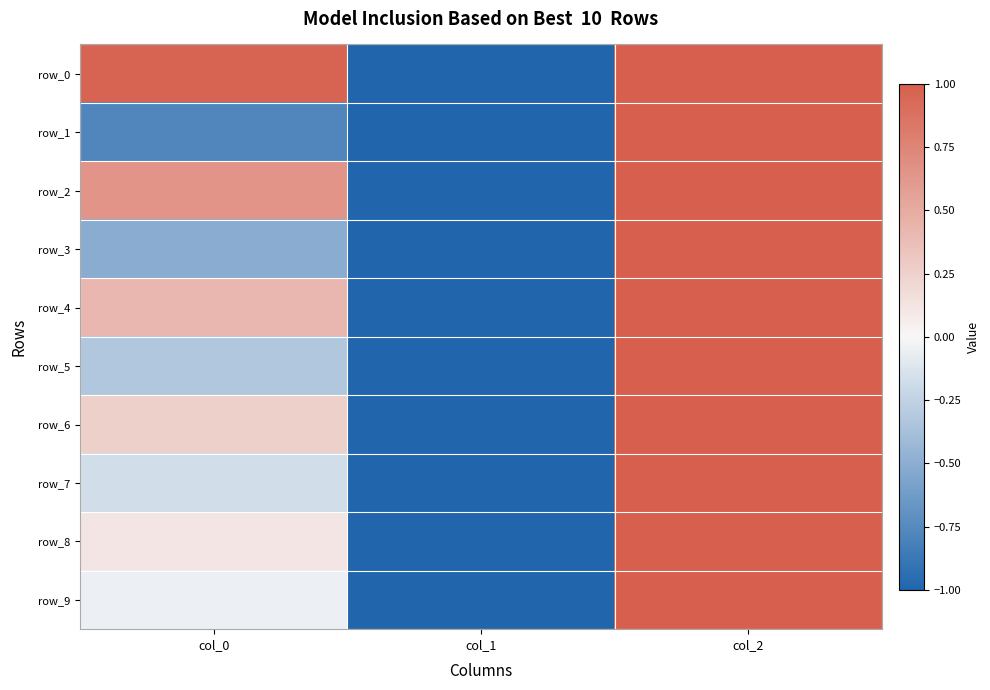

Which category has the lowest value in the row_0 series?

col_1